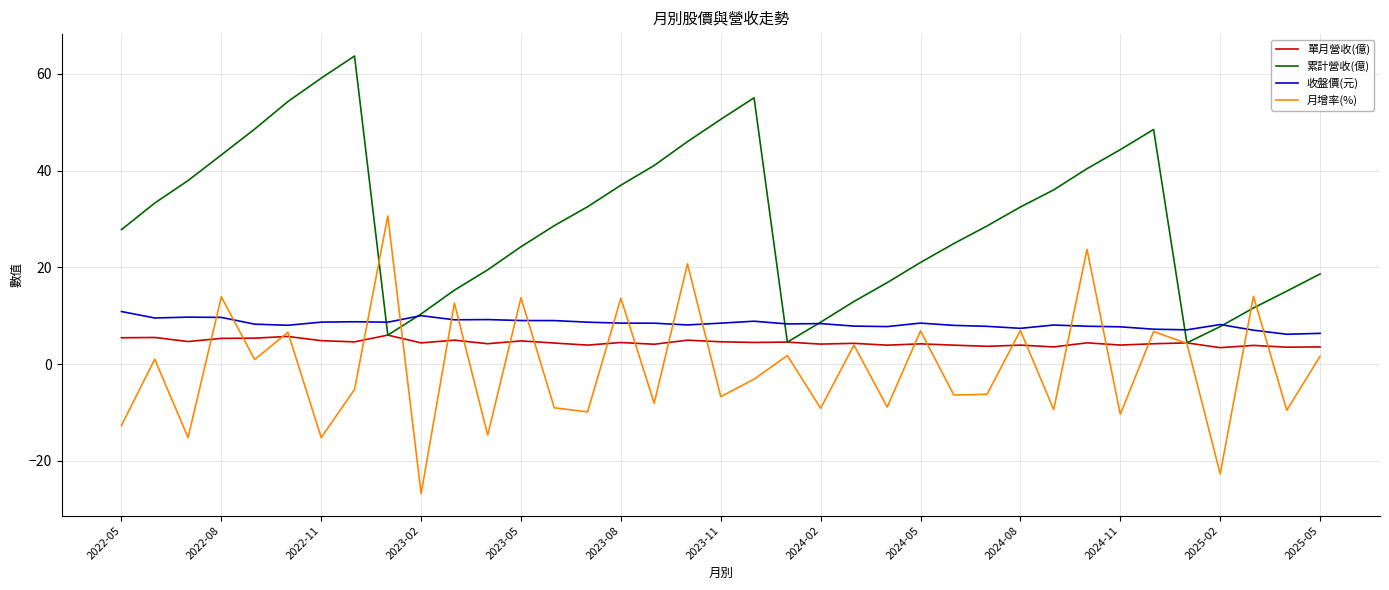

What is the minimum value for 單月營收(億)?

3.4